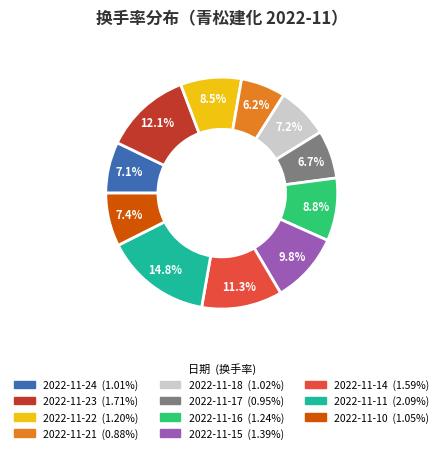

To the nearest percent, what is the difference between the 2022-11-10 and 2022-11-11 slice percentages?

7%